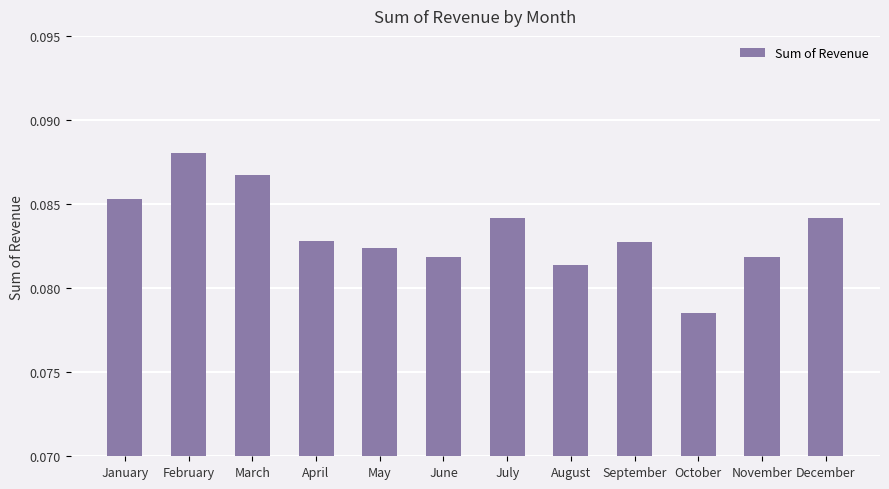

How many bars are there in total?

12